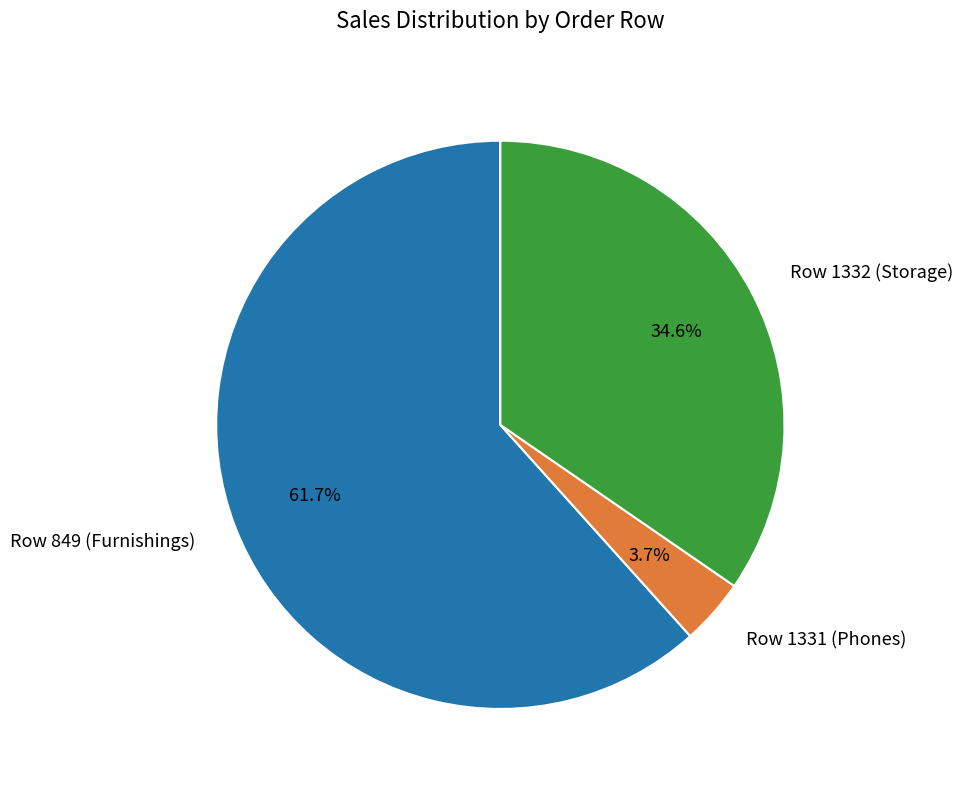

What is the largest slice in the pie chart?

Row 849 (Furnishings)